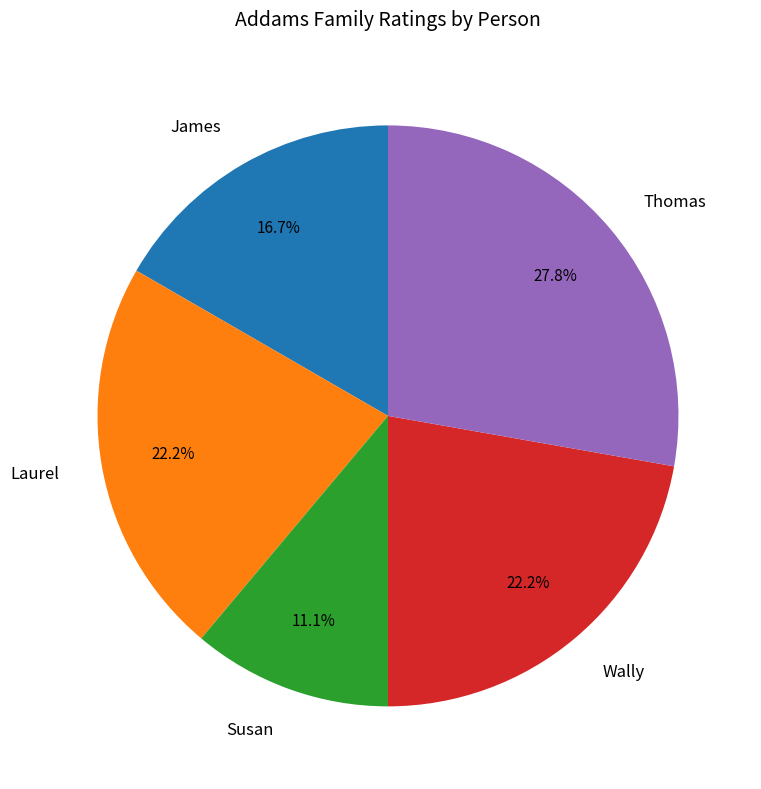

Is Thomas the majority of the pie?

No